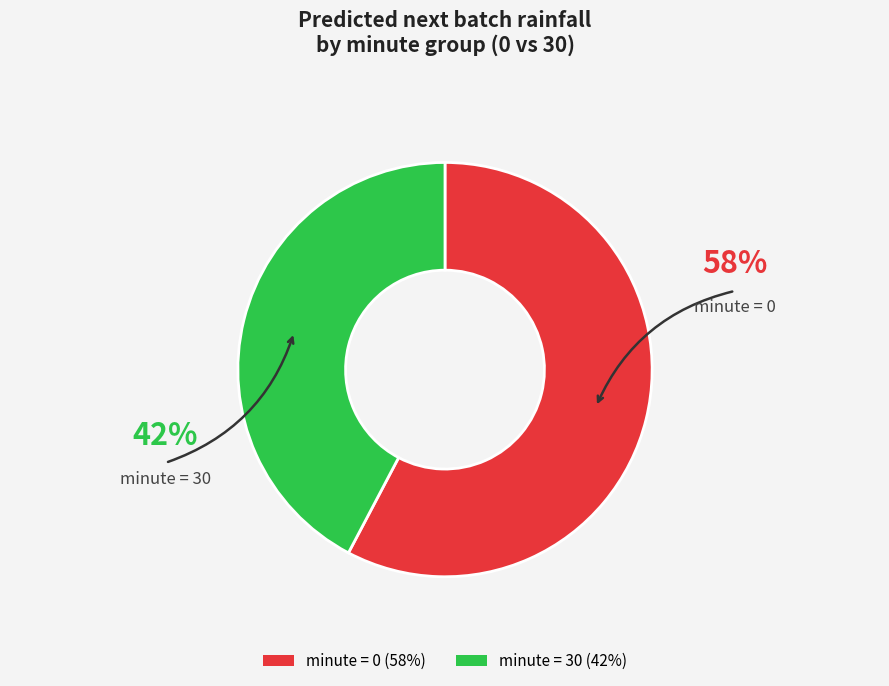

Is there a majority slice in this chart?

Yes